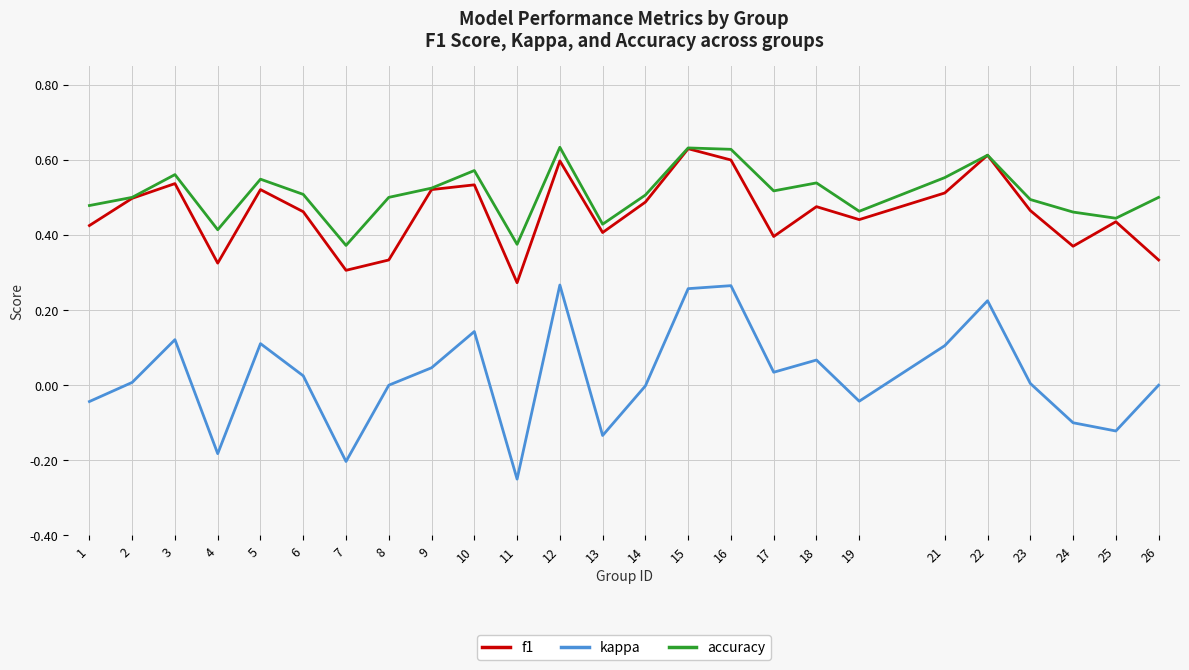

Which series changed the most between 7 and 26?

kappa